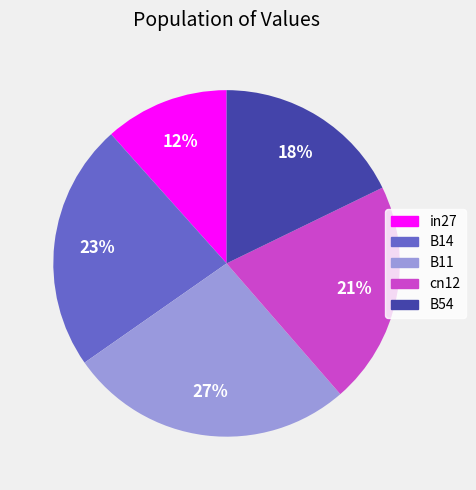

What percentage is the B54 slice, to the nearest percent?

18%